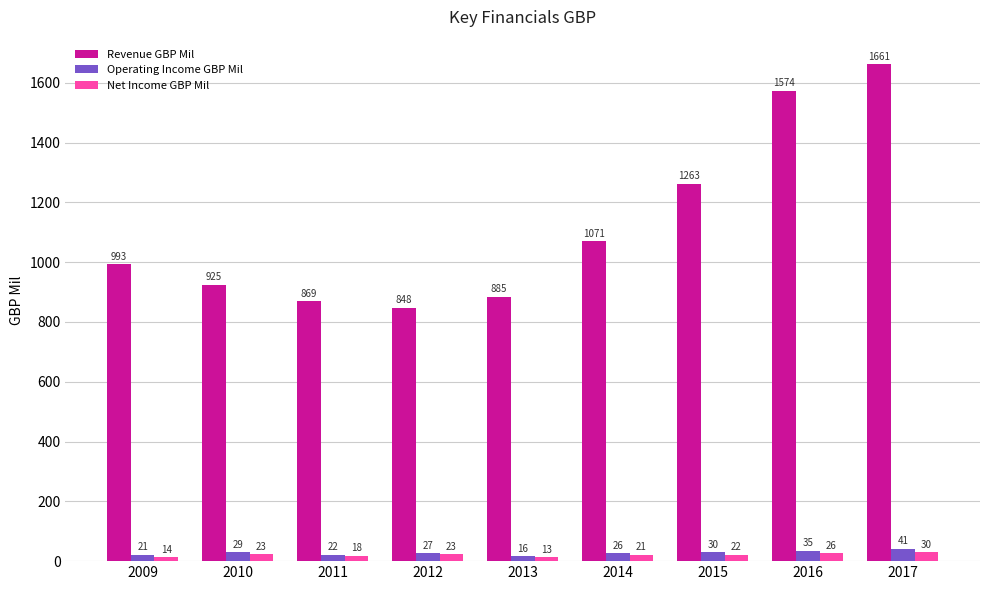

What is the highest value of the Revenue GBP Mil series?

1661